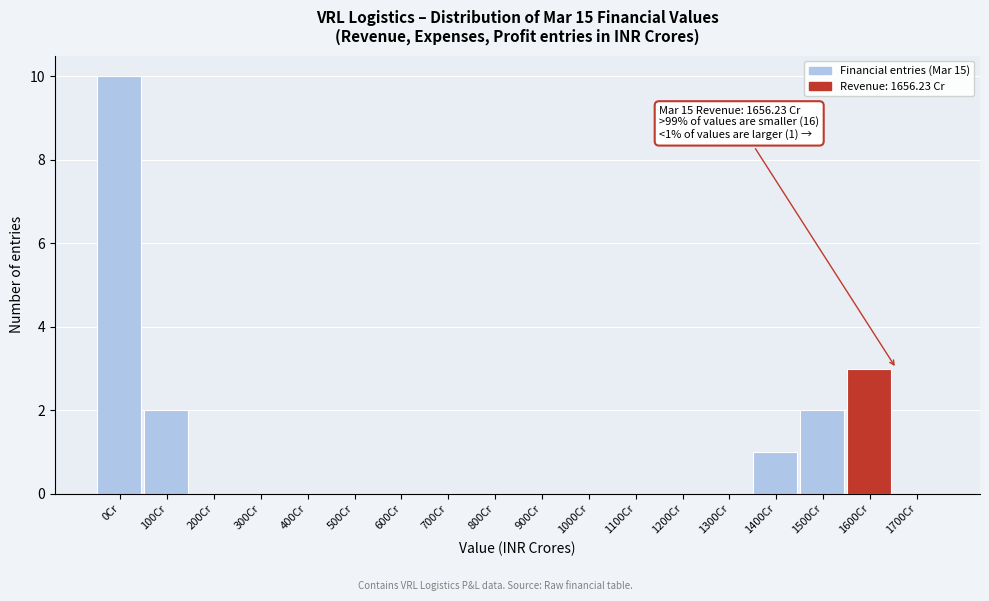

Reading right to left, what are all the values shown in this chart?

1700Cr=0	1600Cr=3	1500Cr=2	1400Cr=1	1300Cr=0	1200Cr=0	1100Cr=0	1000Cr=0	900Cr=0	800Cr=0	700Cr=0	600Cr=0	500Cr=0	400Cr=0	300Cr=0	200Cr=0	100Cr=2	0Cr=10